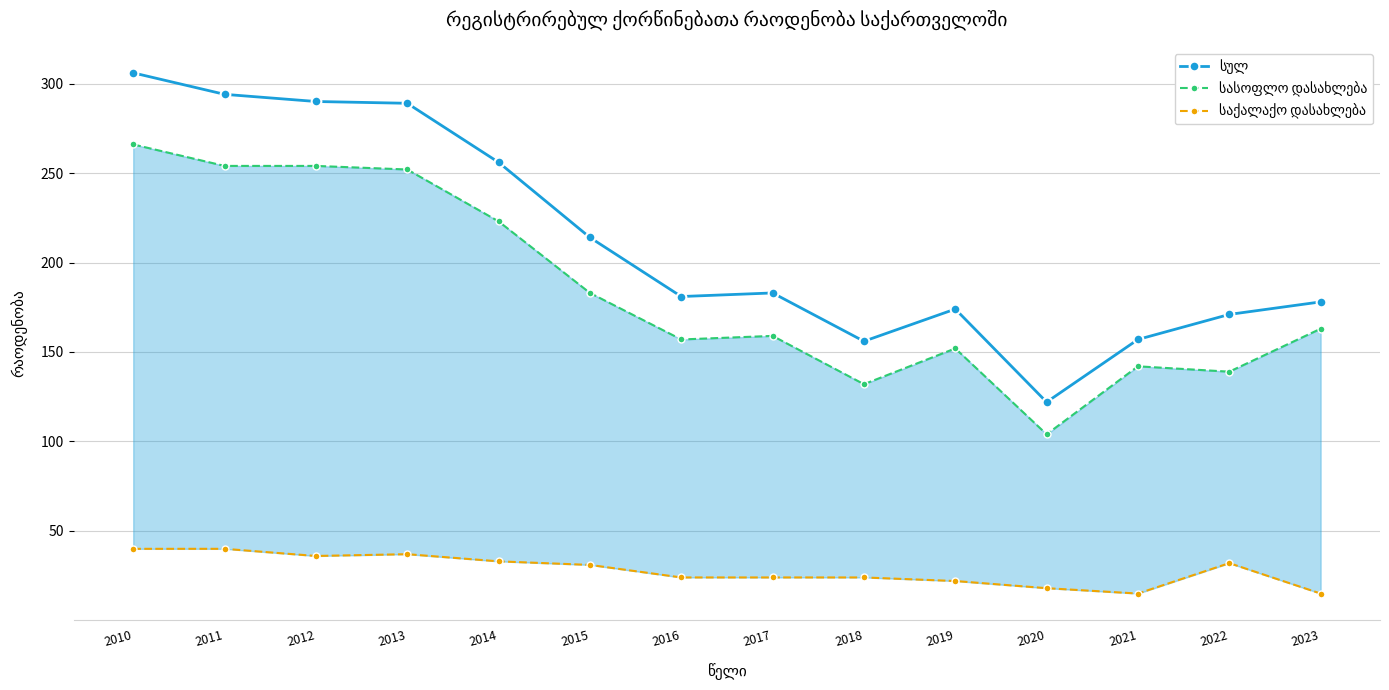

The value of სულ at 2018 is 156. True or false?

True